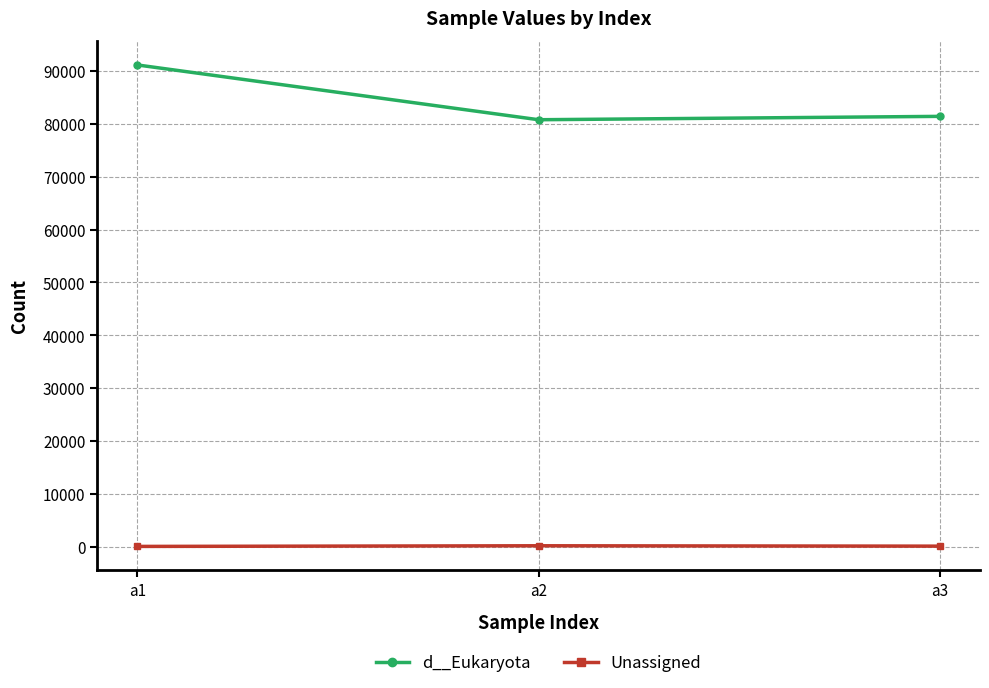

The value of d__Eukaryota at a3 is 81430. True or false?

True